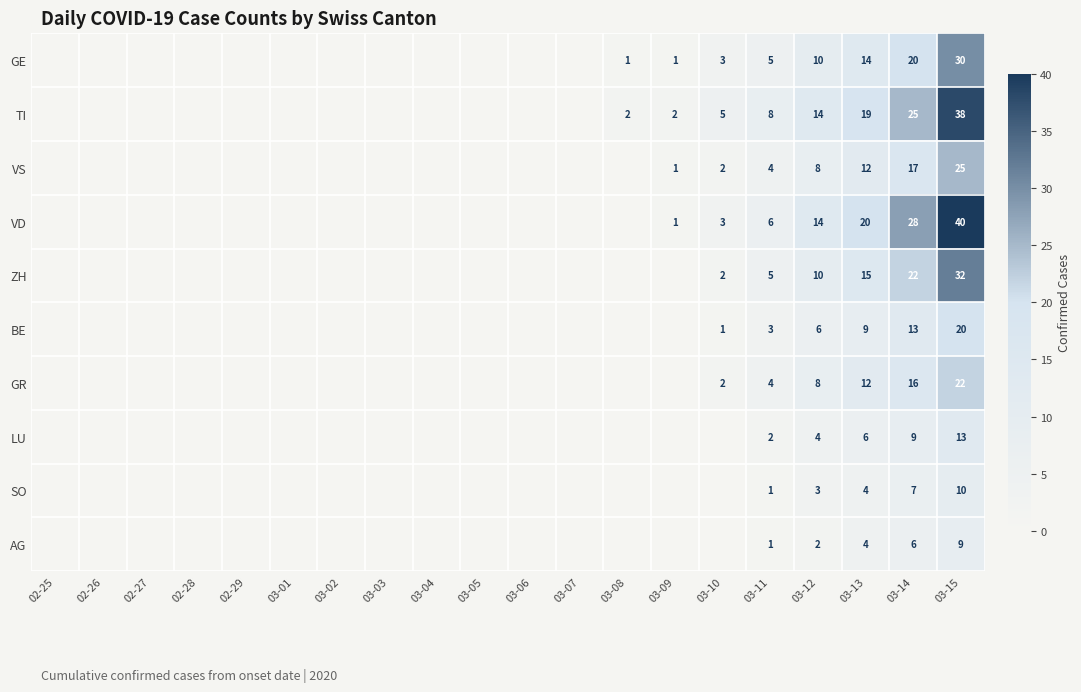

True or false: ZH has a value of 32 at 03-15.

True